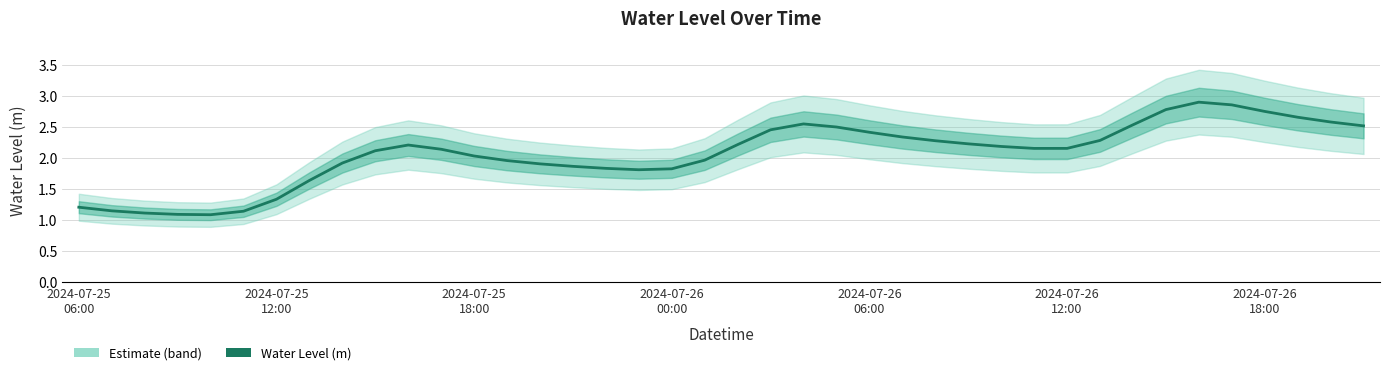

What is the minimum value shown in the chart?

1.1